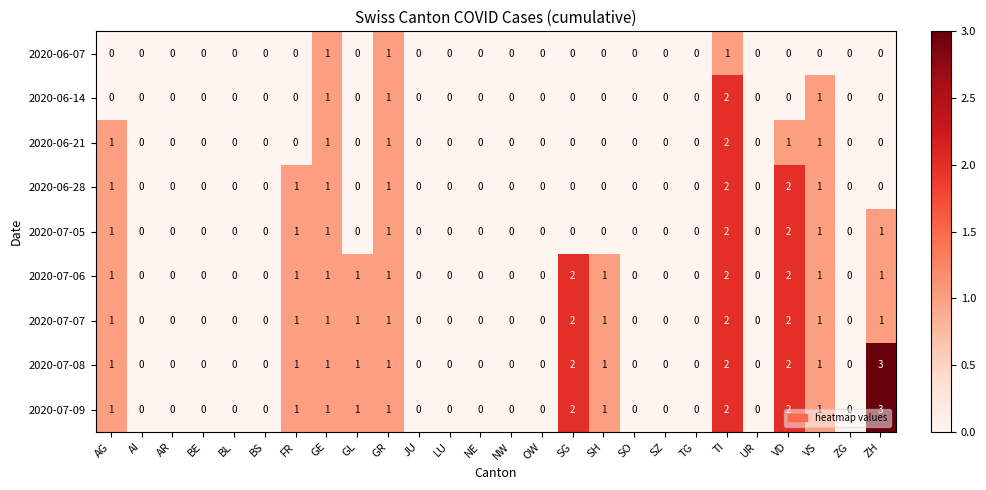

The 2020-06-21 series shows 1 at GL. True or false?

False